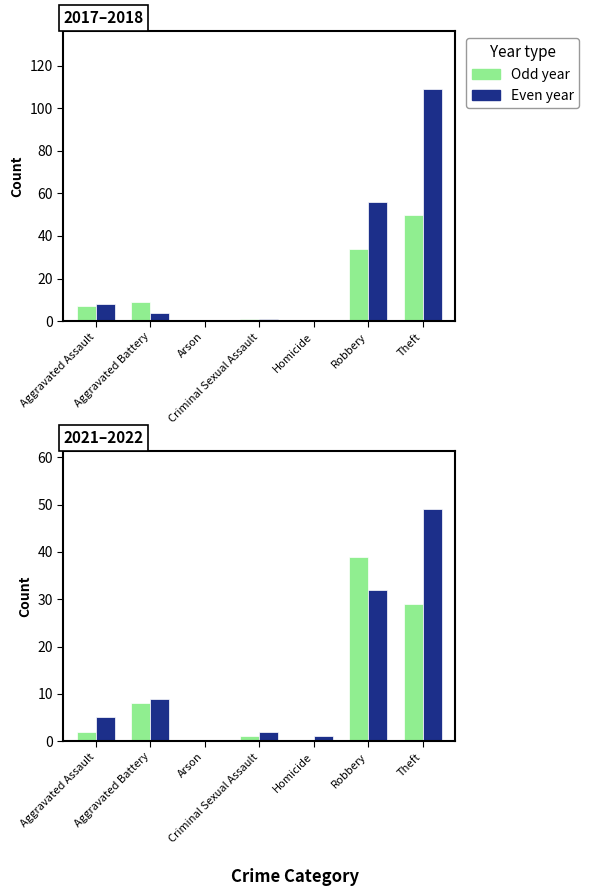

At how many categories does at least one series exceed 15?

2